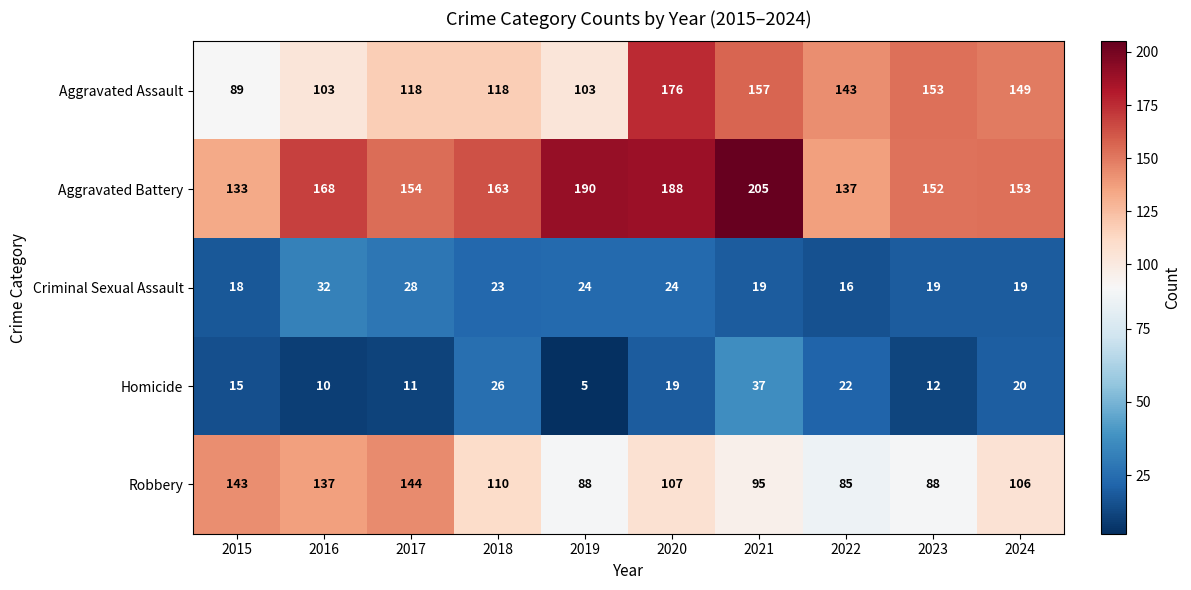

What is the approximate value of Aggravated Battery at 2024, to the nearest 5?

155